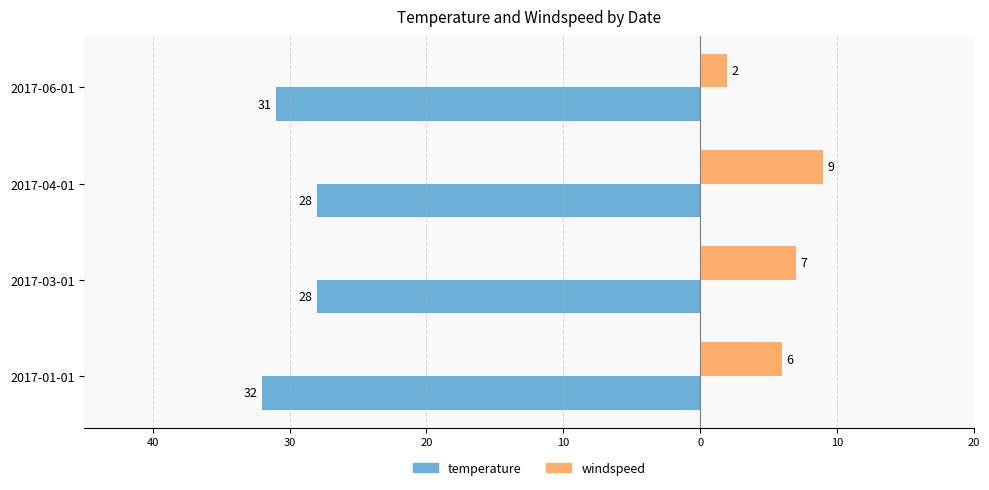

What are all the series names shown in the legend?

temperature, windspeed